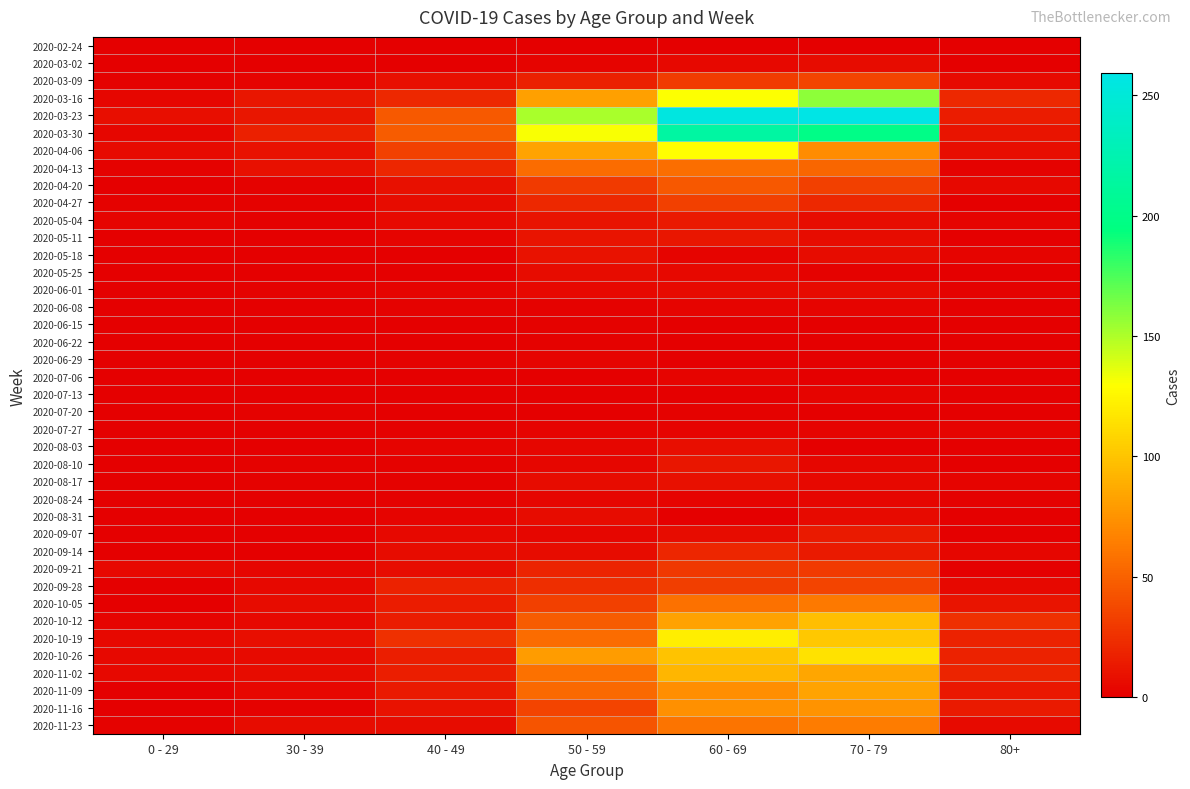

What is the total value across all series at 40 - 49?

385